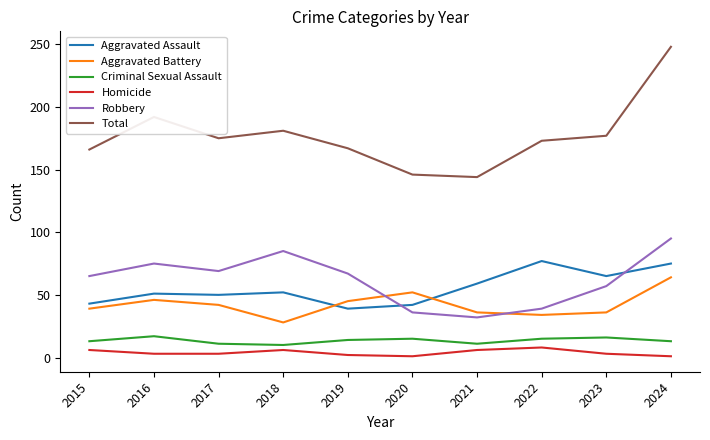

What is the difference between the highest and lowest values at 2021?

138